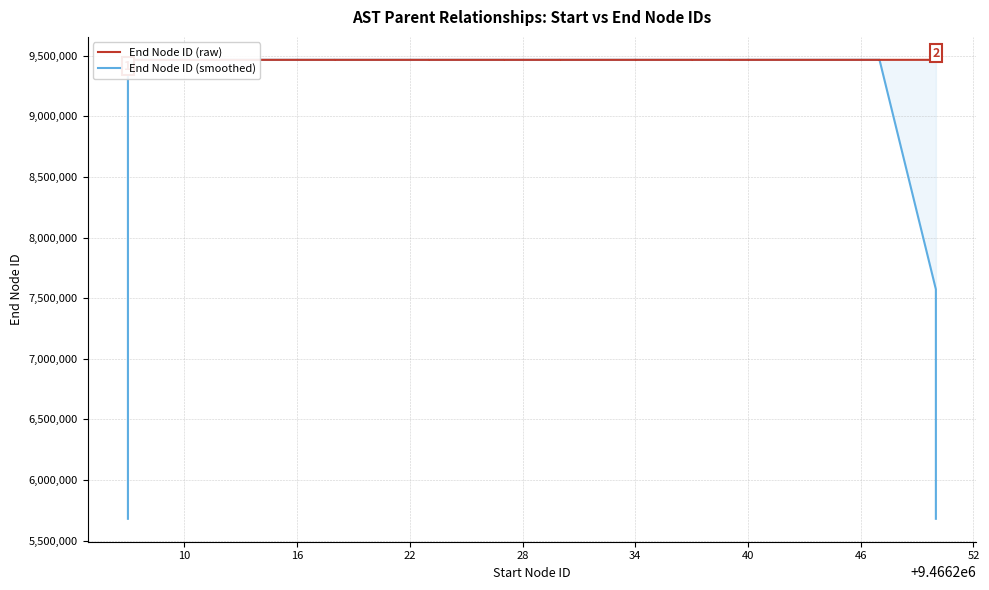

After their last crossing, which series has the higher values: End Node ID (raw) or End Node ID (smoothed)?

End Node ID (raw)